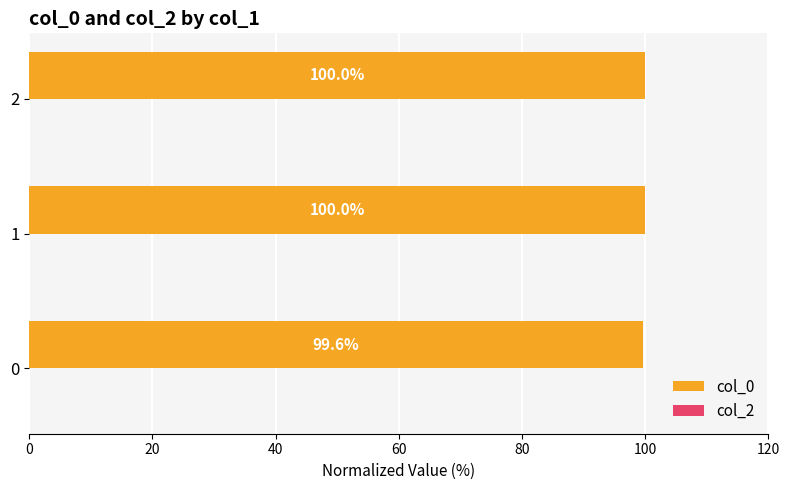

What is the average value?

99.9